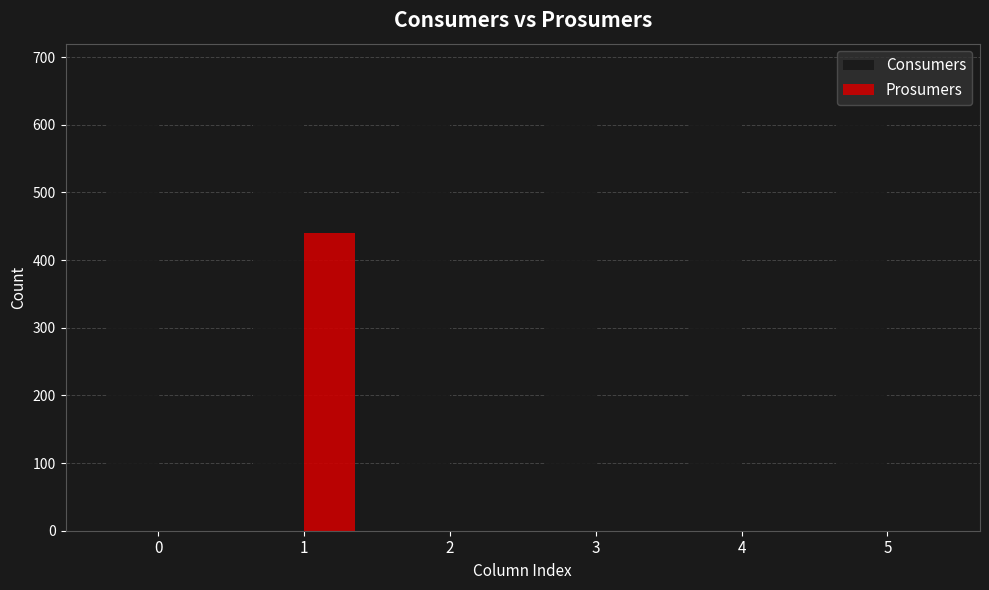

Between 1 and 5, which series saw the biggest shift?

Prosumers